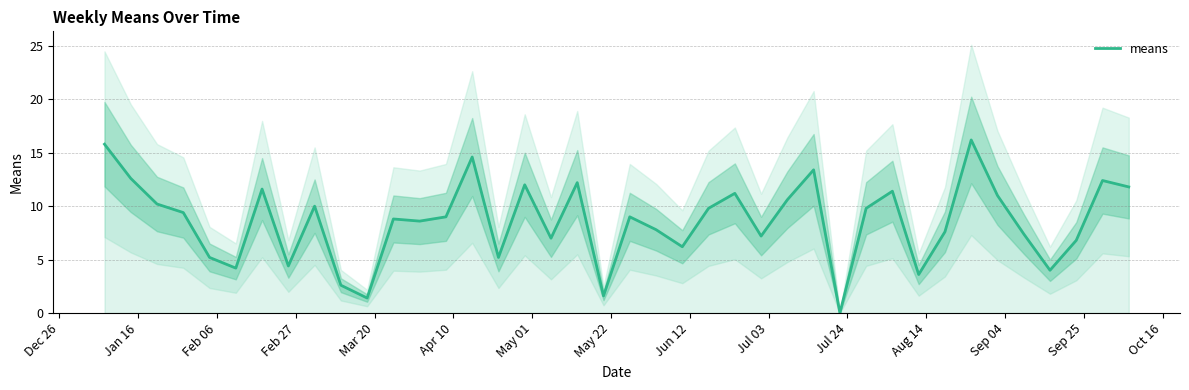

What is the highest value of the means series?

16.2